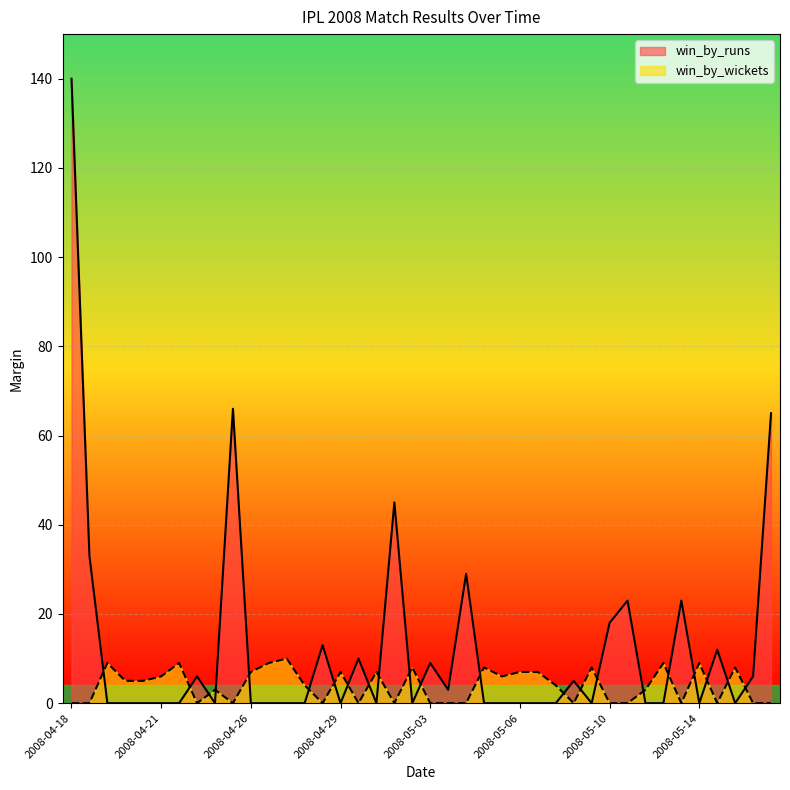

What is the total value across all series at 2008-05-01?

7